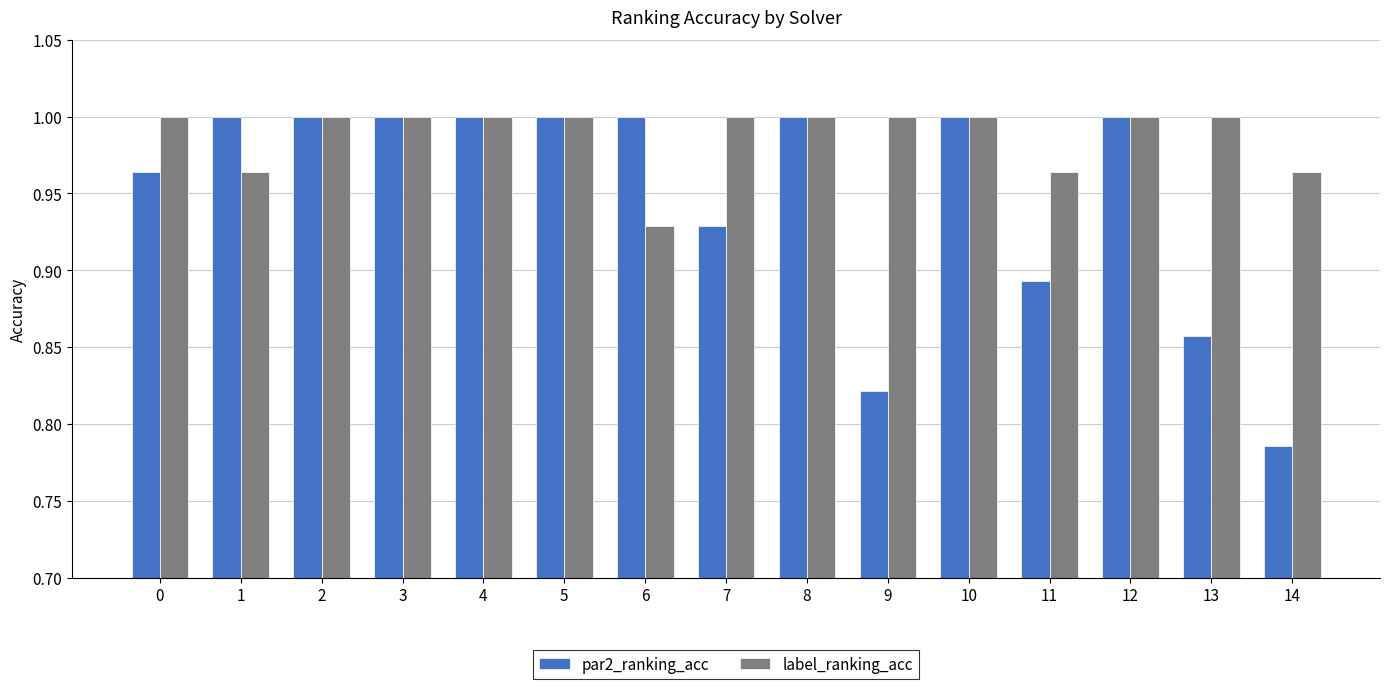

At which label does label_ranking_acc reach its minimum?

6